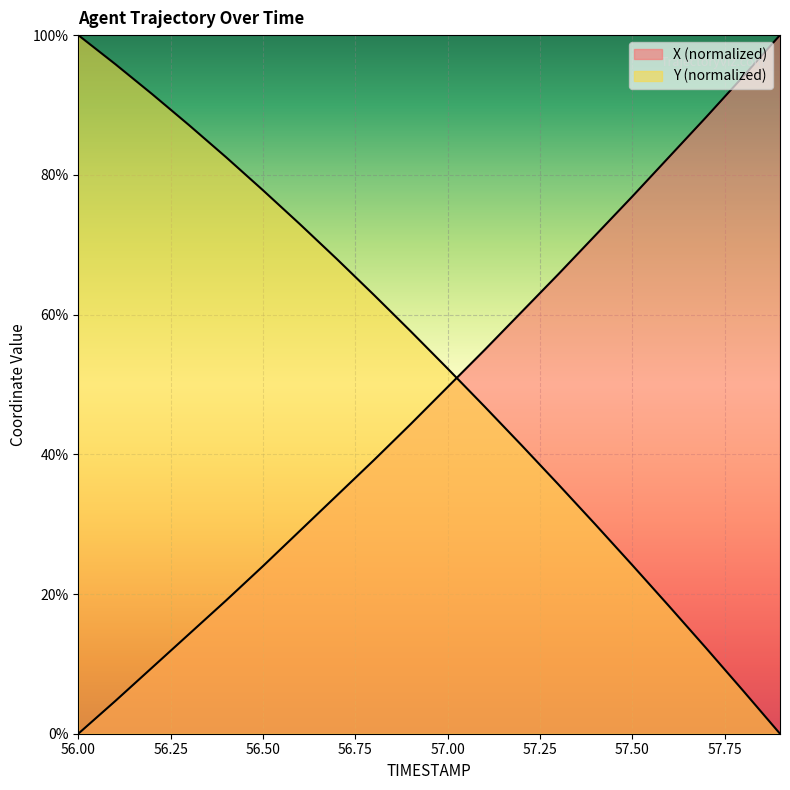

At which label does X first exceed 49?

57.0